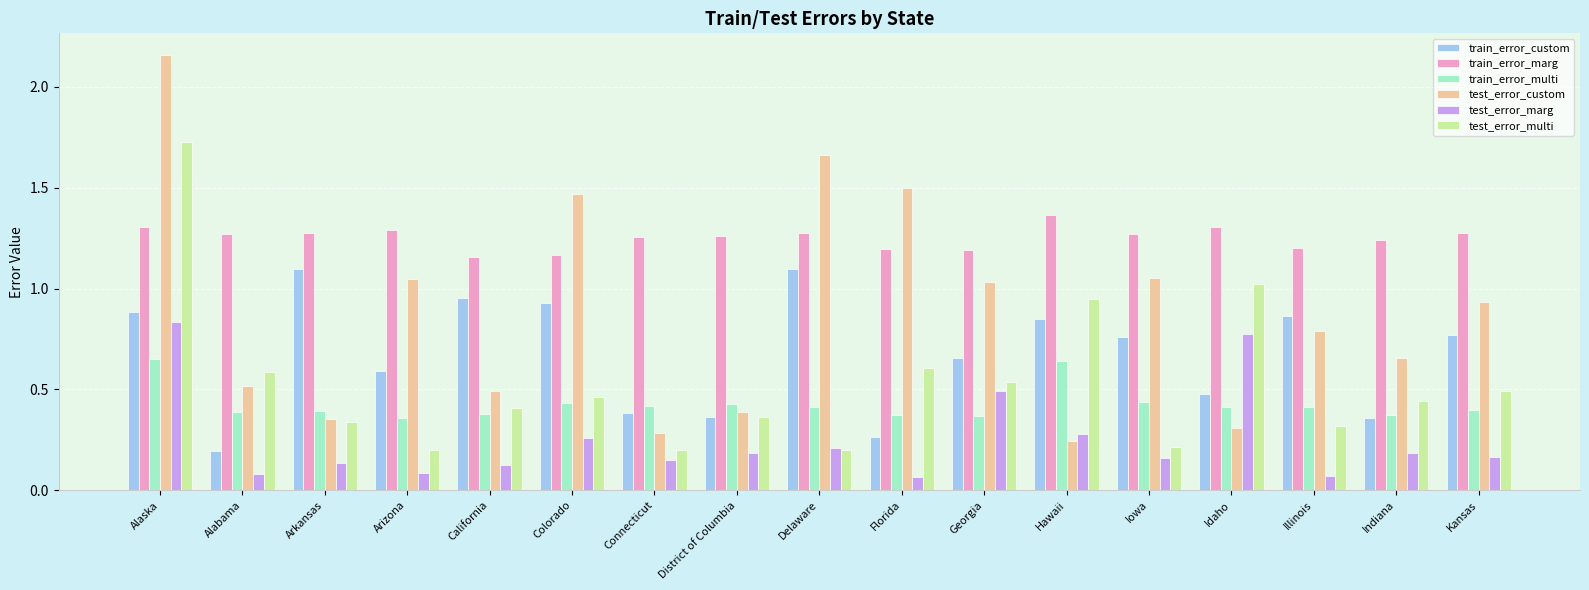

What is the sum of the train_error_custom values at Delaware and Iowa?

1.9